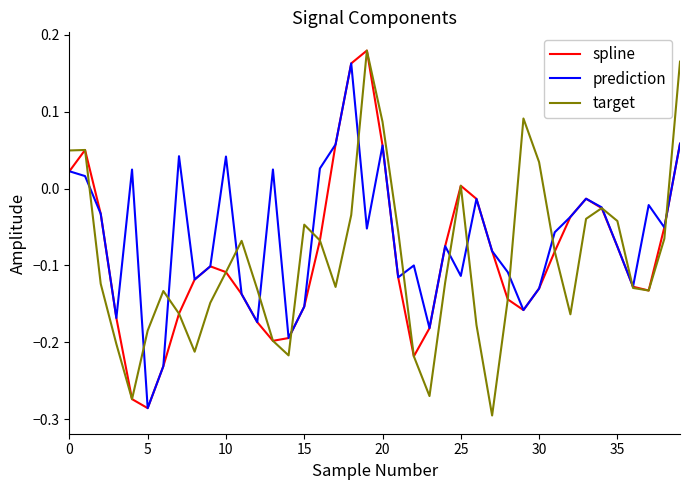

How many negative values does the spline series have?

32